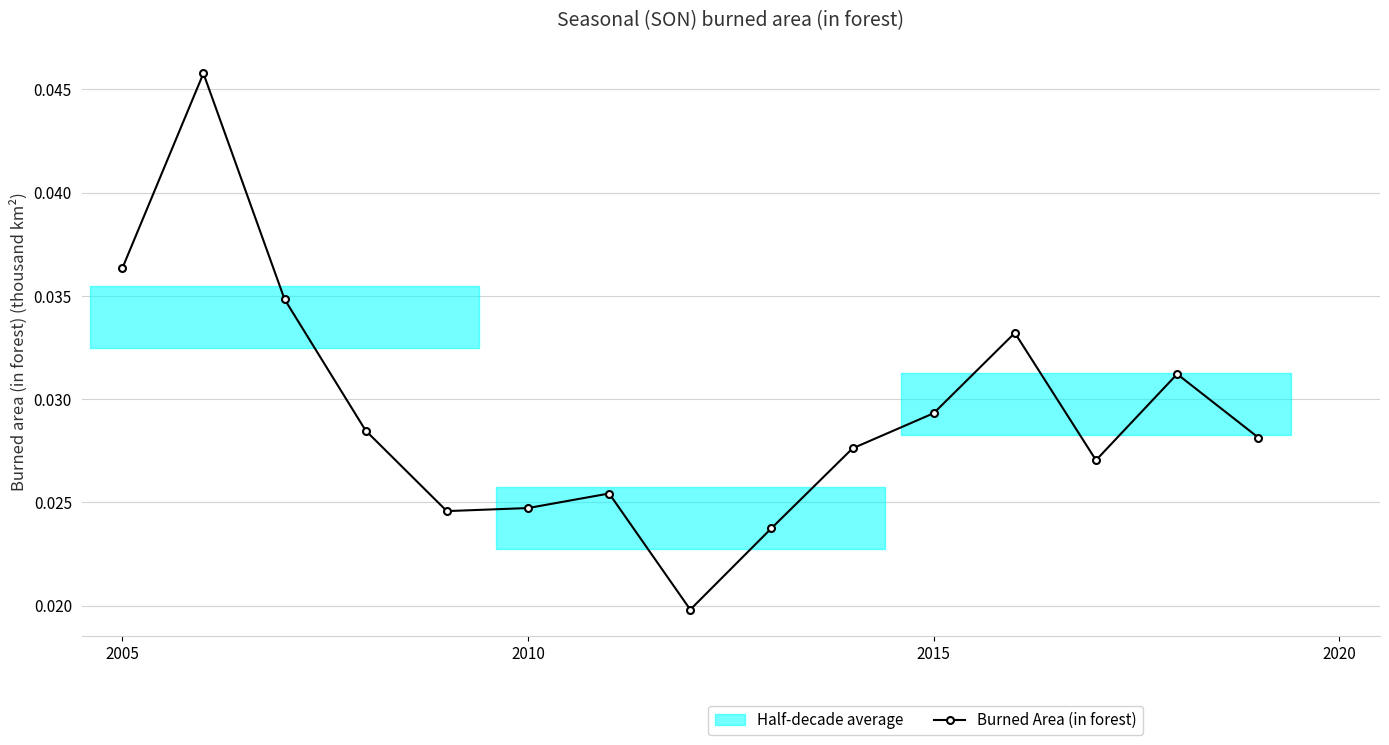

What is the sum of all values?

0.4